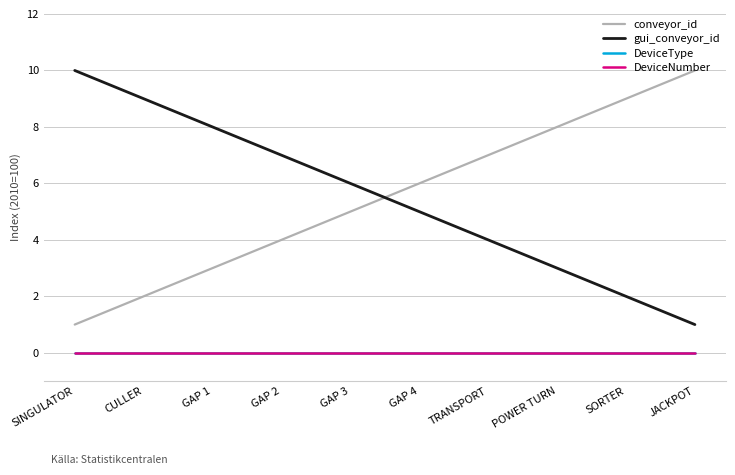

What is the spread (max minus min) of values at GAP 2?

7